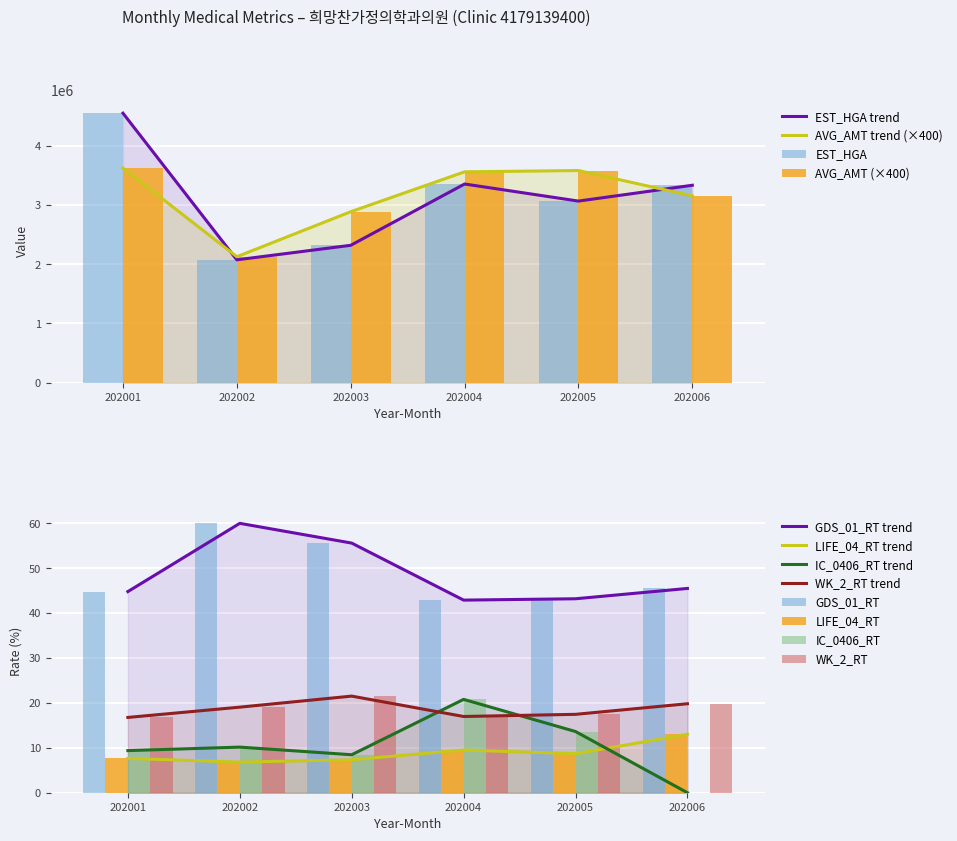

What is the spread (max minus min) of values at 202006?

3337568.0